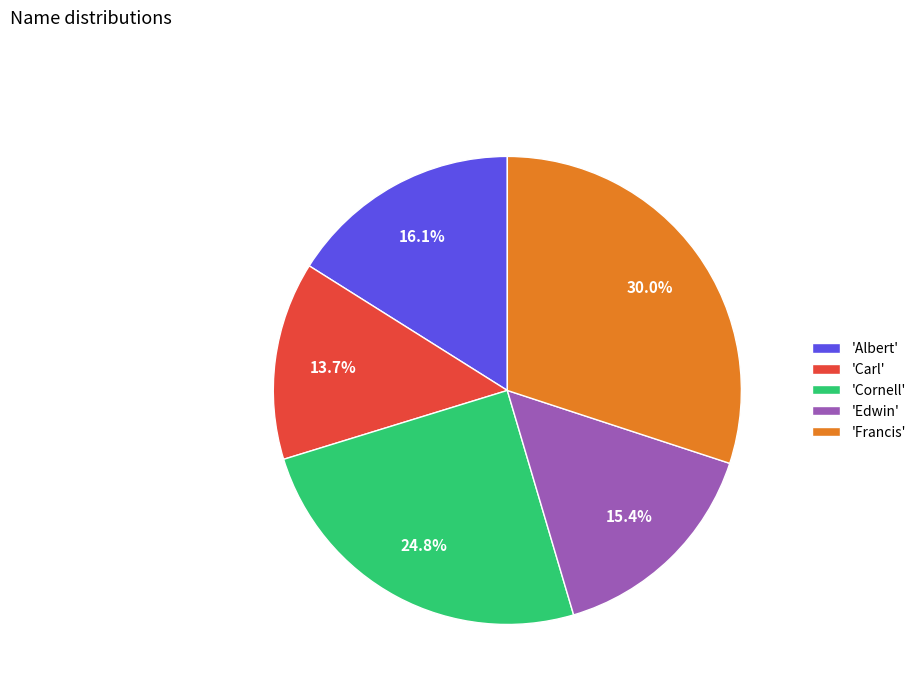

Rank the categories by value from highest to lowest.

'Francis', 'Cornell', 'Albert', 'Edwin', 'Carl'